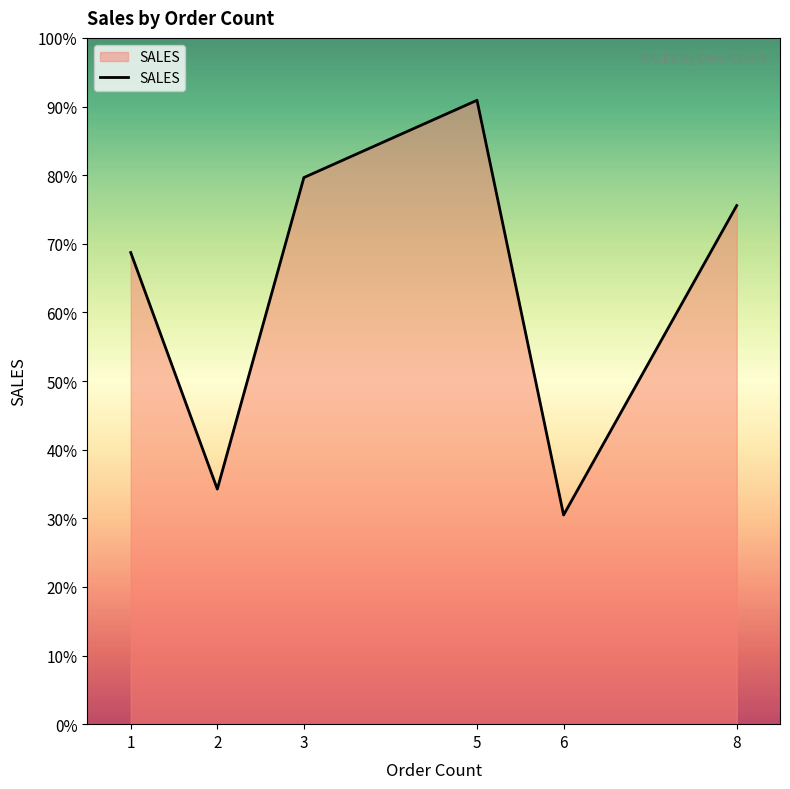

What is the difference between the maximum and second lowest values?

39401.7